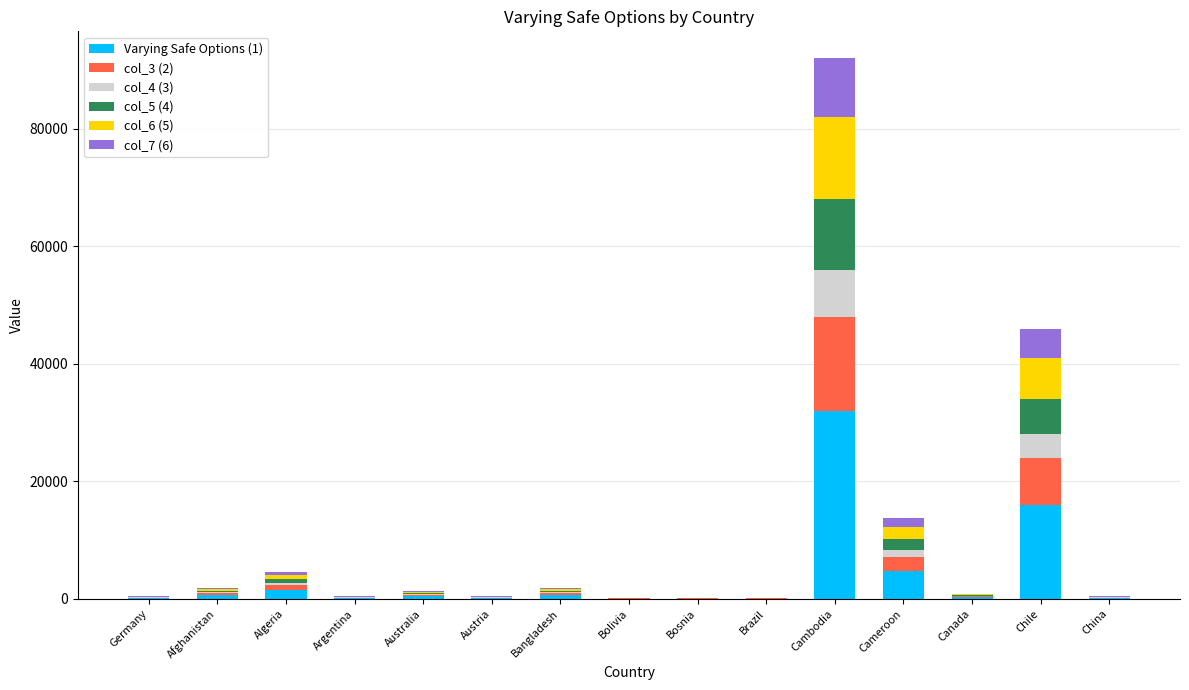

At which category is the sum across all series the highest?

Cambodia